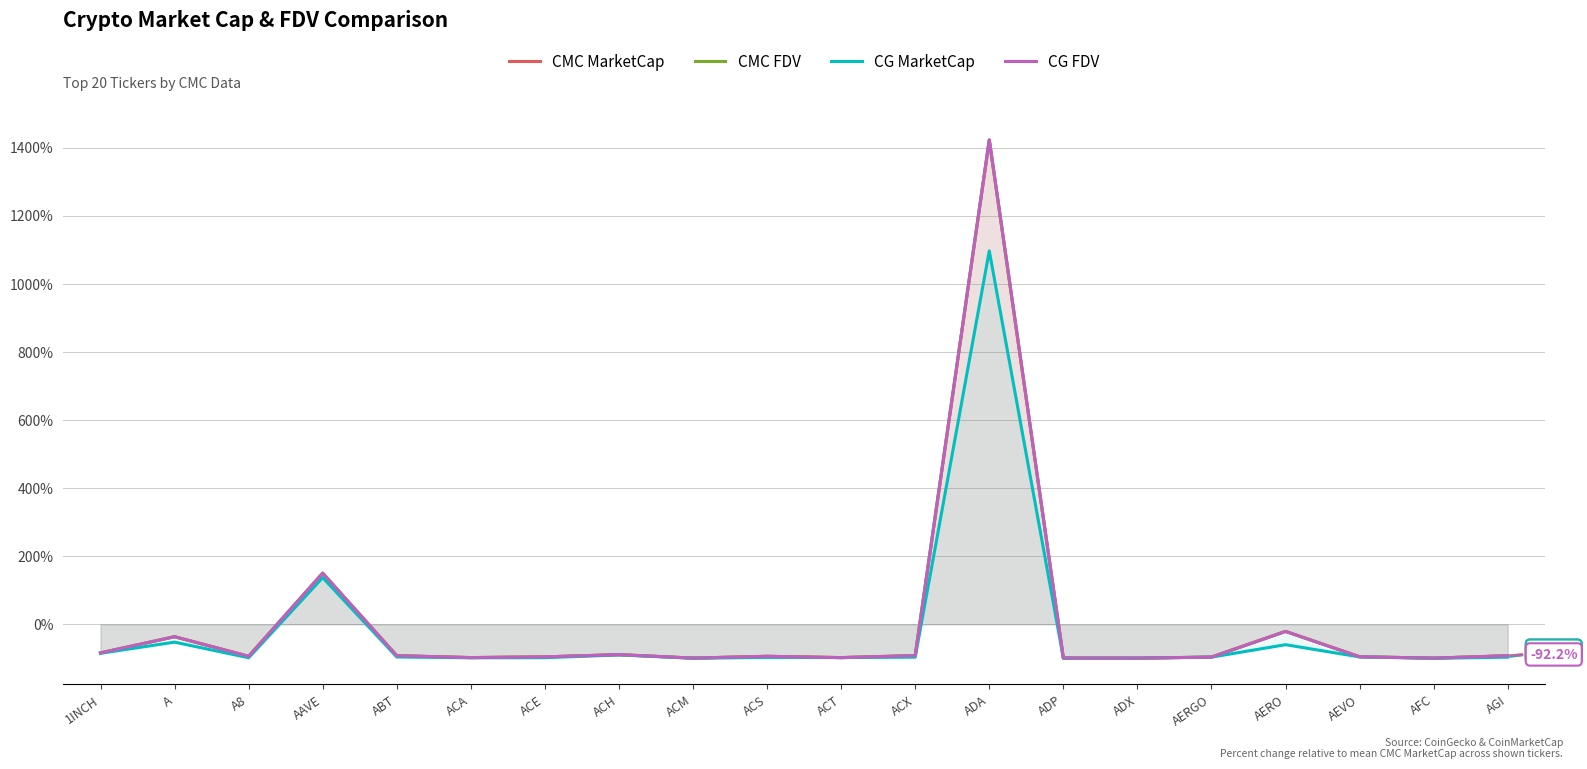

What are all the series names shown in the legend?

CMC MarketCap, CMC FDV, CG MarketCap, CG FDV